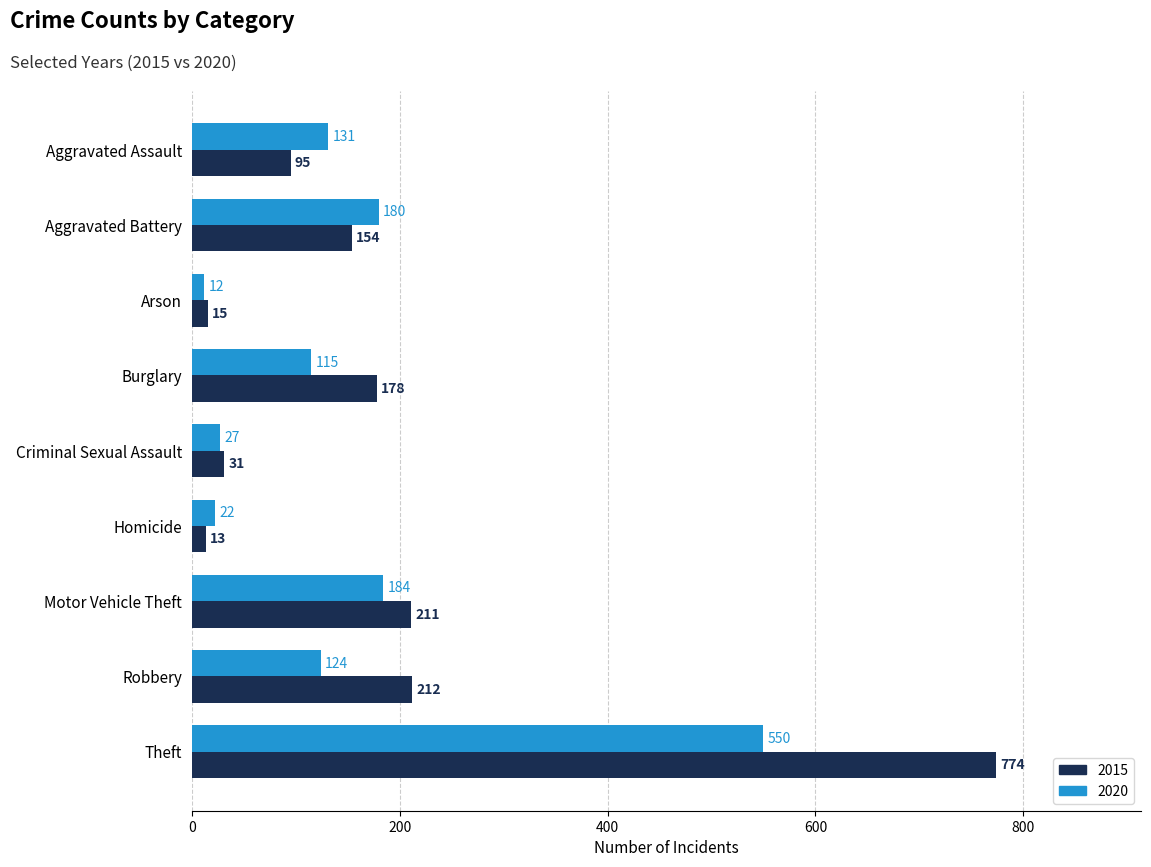

Between Aggravated Assault and Robbery, which series saw the biggest shift?

2015